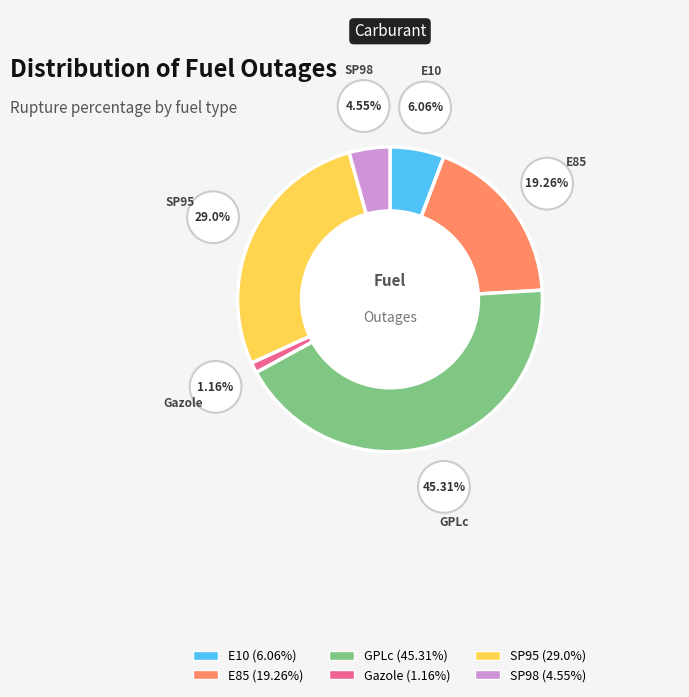

Between E10 and SP95, which is larger?

SP95